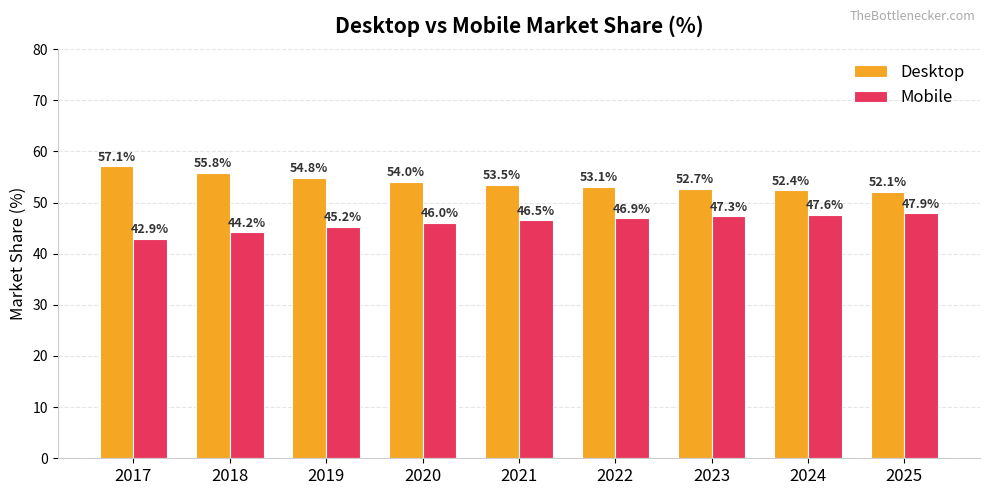

Reading left to right, what are all the values shown in this chart?

Desktop: 2017=57.1	2018=55.8	2019=54.8	2020=54.0	2021=53.5	2022=53.1	2023=52.7	2024=52.4	2025=52.1
Mobile: 2017=42.9	2018=44.2	2019=45.2	2020=46.0	2021=46.5	2022=46.9	2023=47.3	2024=47.6	2025=47.9